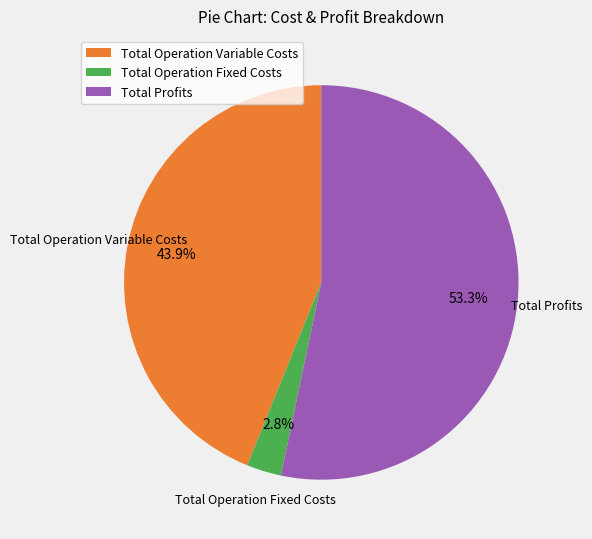

Is there any slice that represents more than half of the pie?

Yes